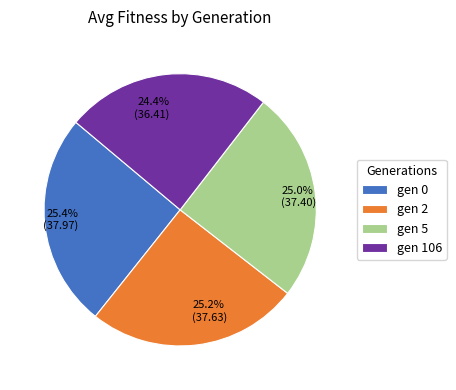

The gen 2 slice represents 25% of the pie. True or false?

True